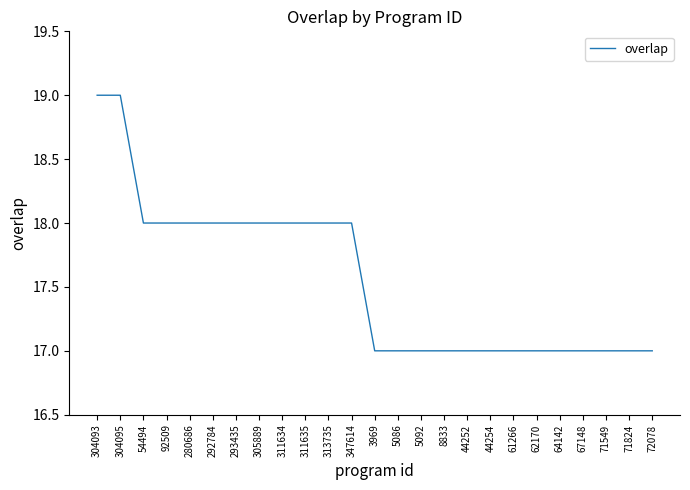

The value at 293435 is 6. True or false?

False